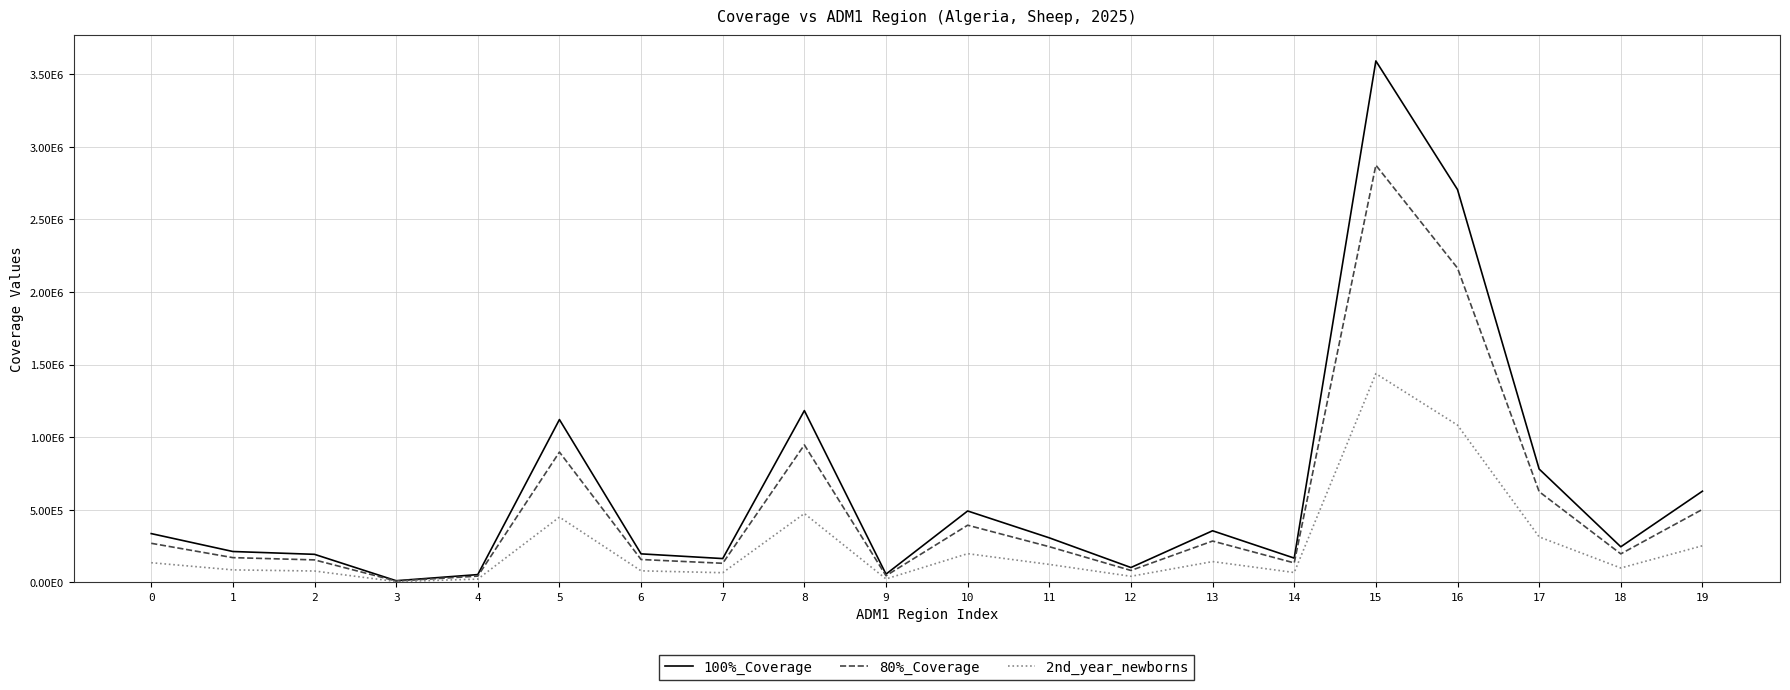

Does the chart display data point markers on the line(s)?

No